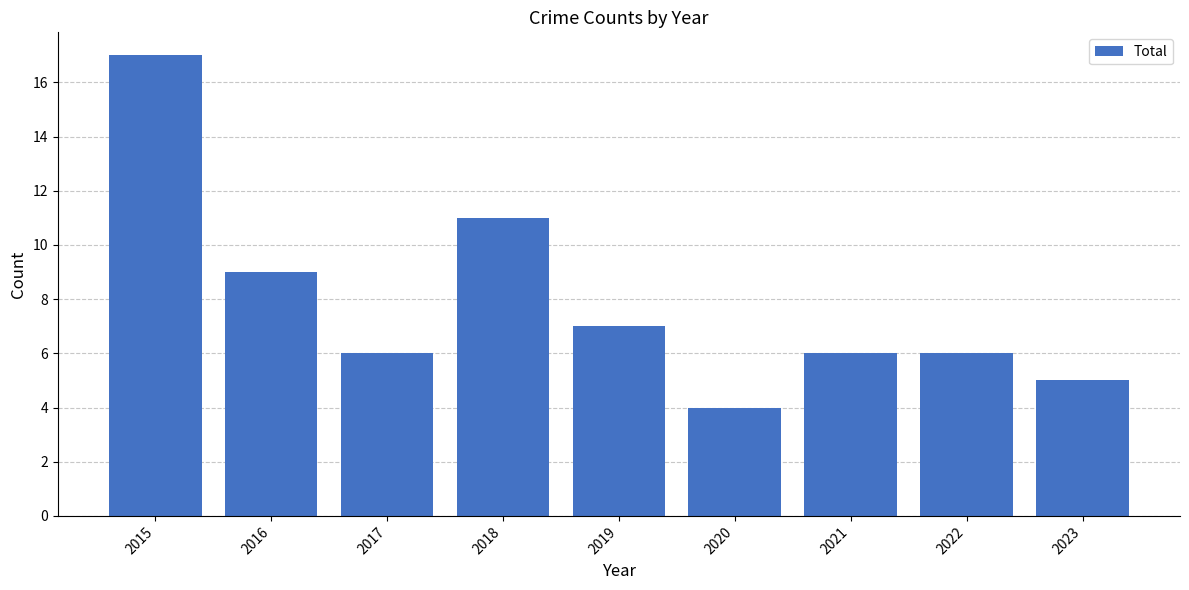

Reading left to right, transcribe all the data shown in this chart.

2015=17	2016=9	2017=6	2018=11	2019=7	2020=4	2021=6	2022=6	2023=5